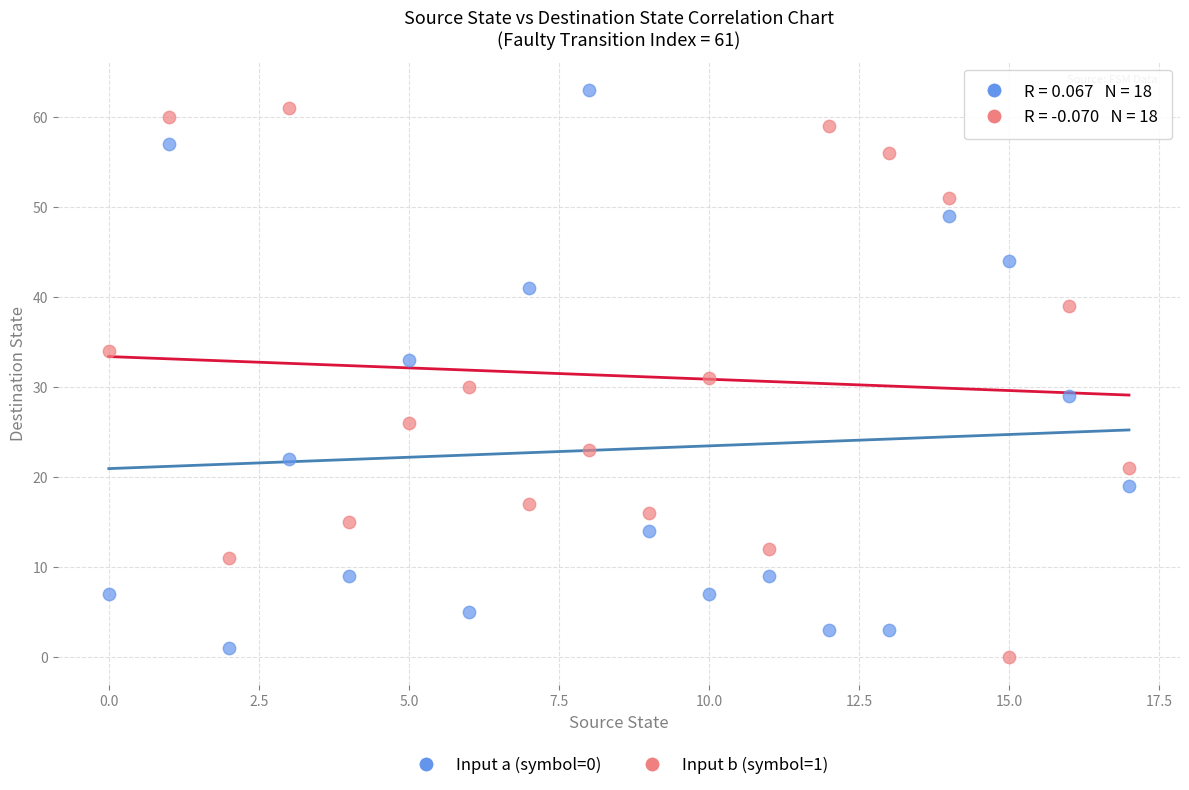

What are all the series names shown in the legend?

Input a (symbol=0), Input b (symbol=1)